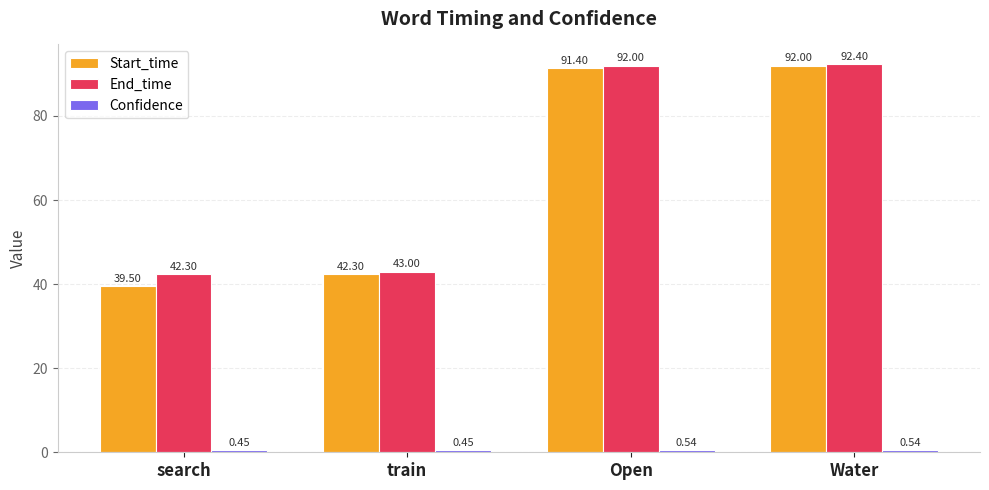

Between train and Open, which series saw the biggest shift?

Start_time